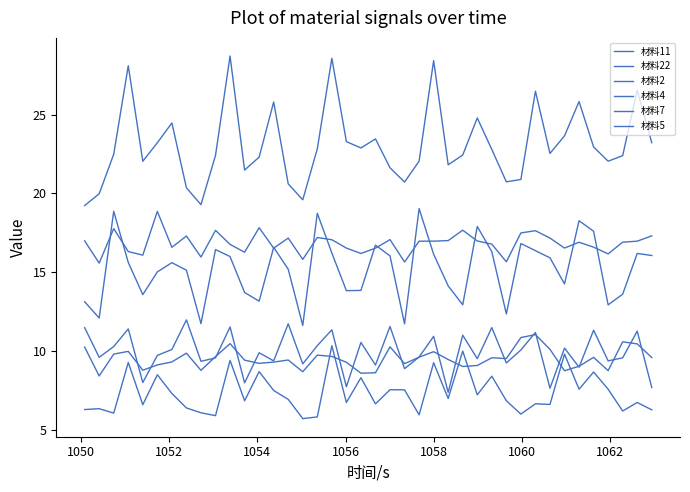

True or false: 材料5 has more than 2 interior local peaks.

True